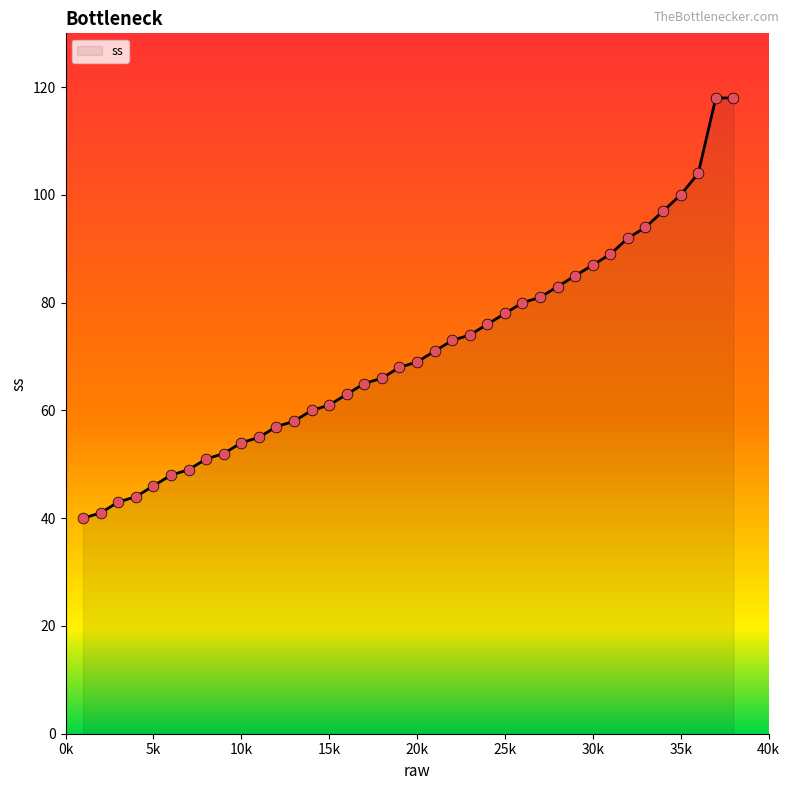

What is the greatest value displayed?

118